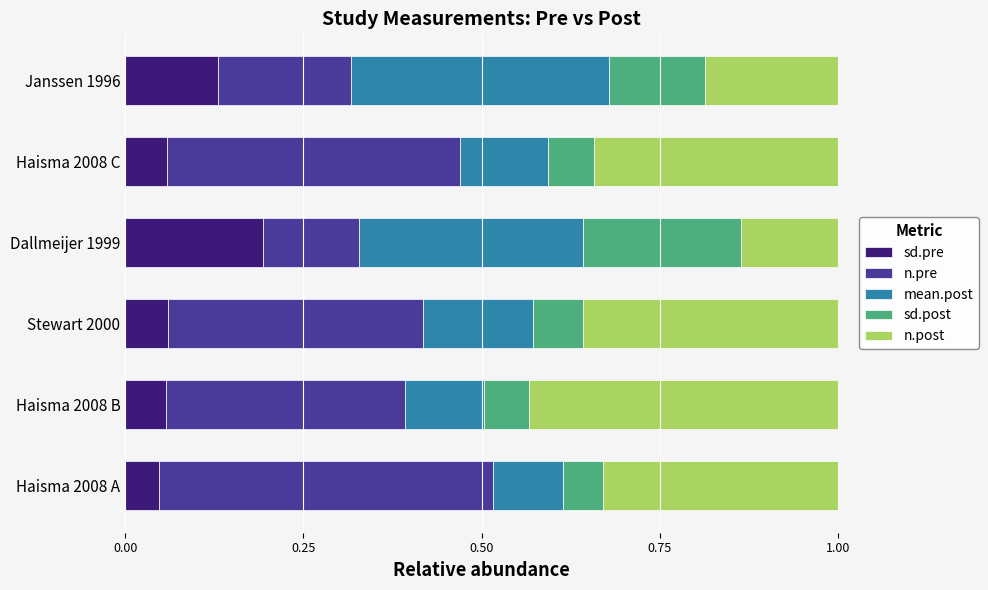

The sd.pre series shows 0.1 at Haisma 2008 C. True or false?

True